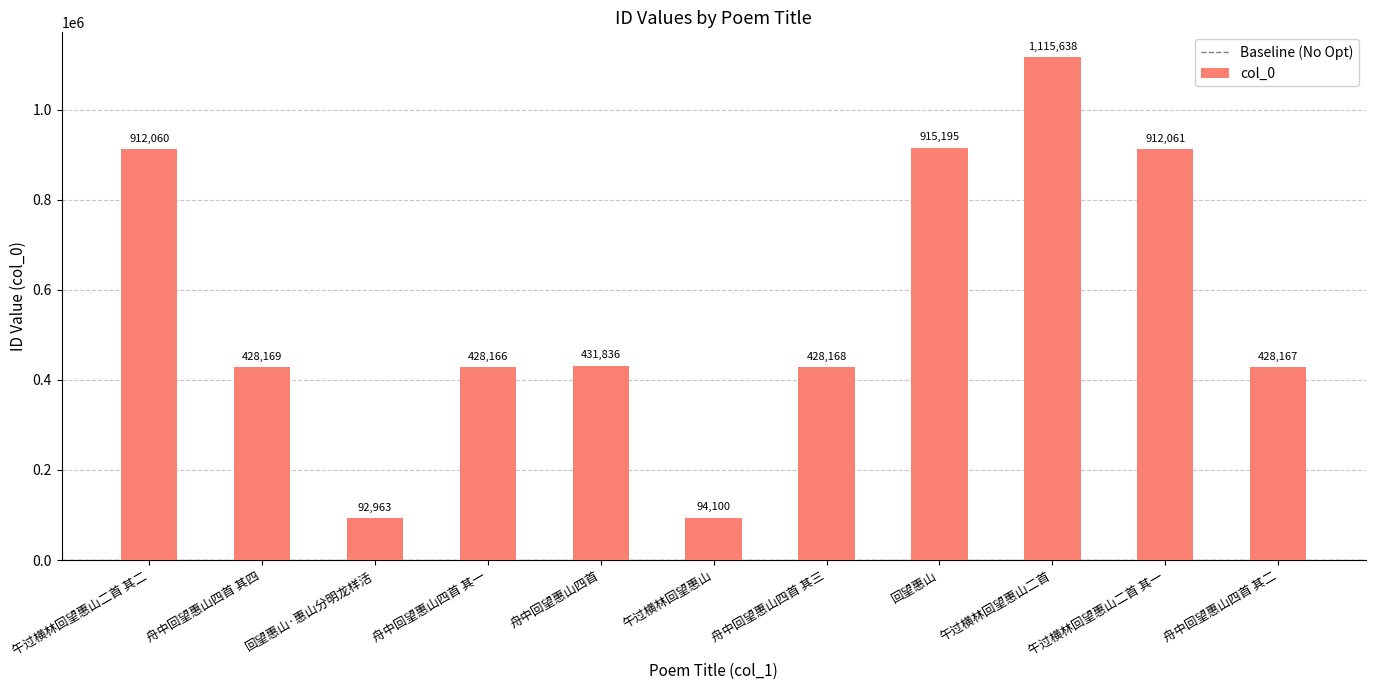

Is it true that the value at 午过横林回望惠山二首 is 736863?

False